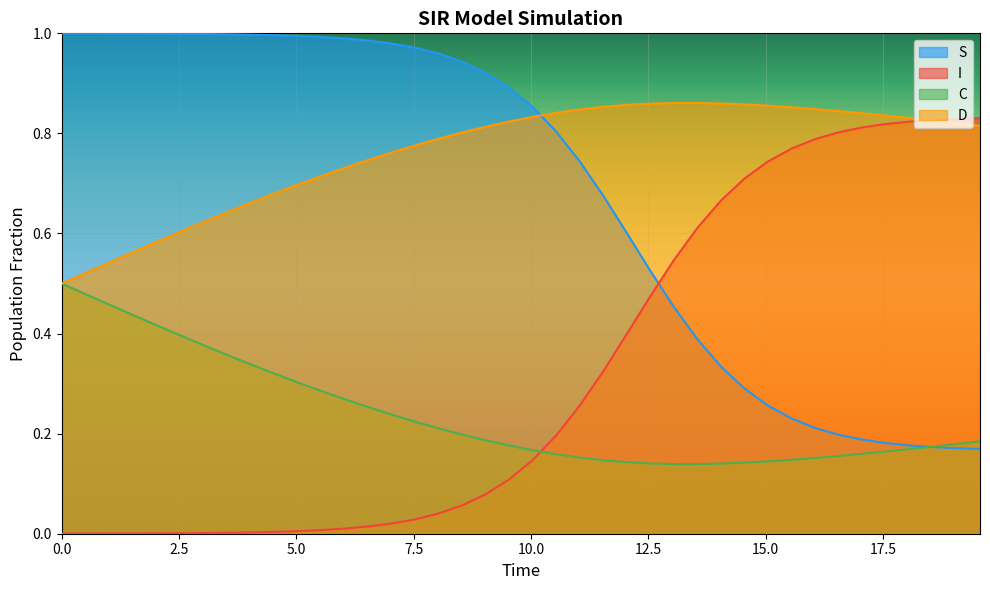

True or false: C has more than 1 interior local peaks.

False